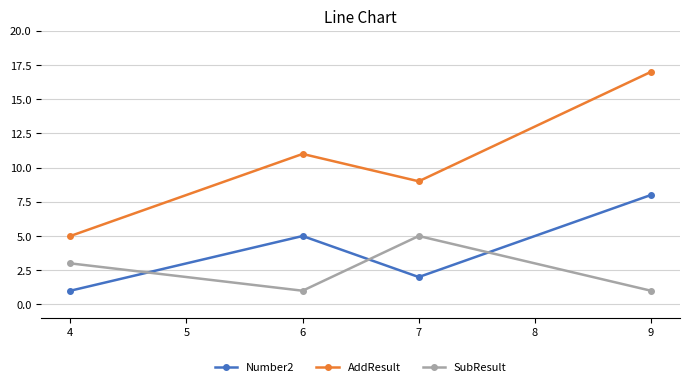

The value of Number2 at 6 is 7. True or false?

False